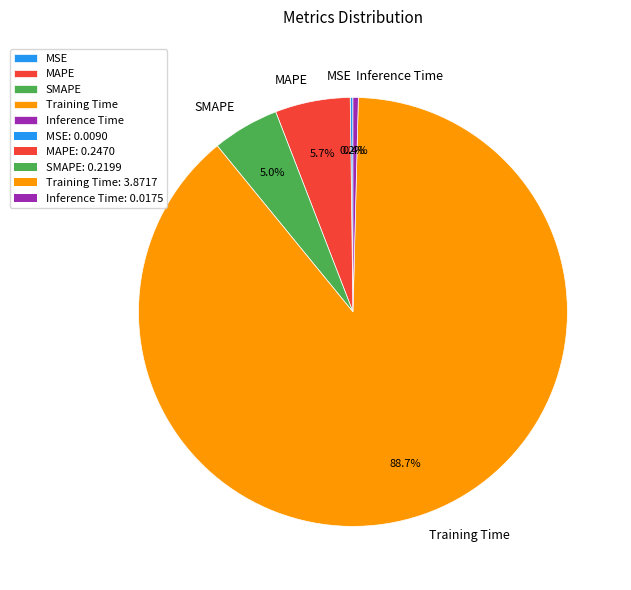

Is it true that MAPE is 1% of the pie?

False